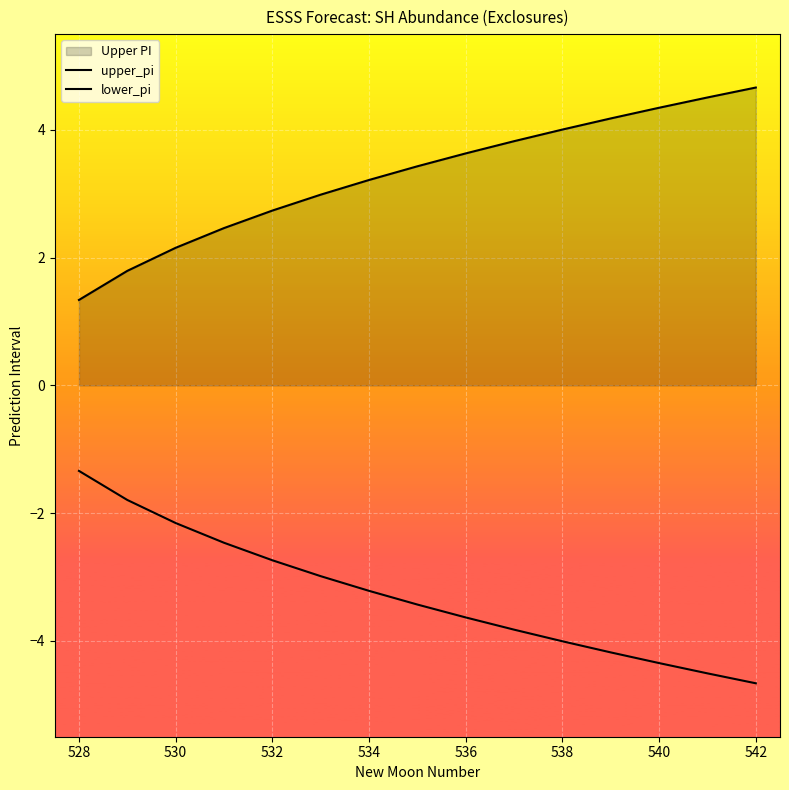

The value of upper_pi at 540 is 1.4. True or false?

False